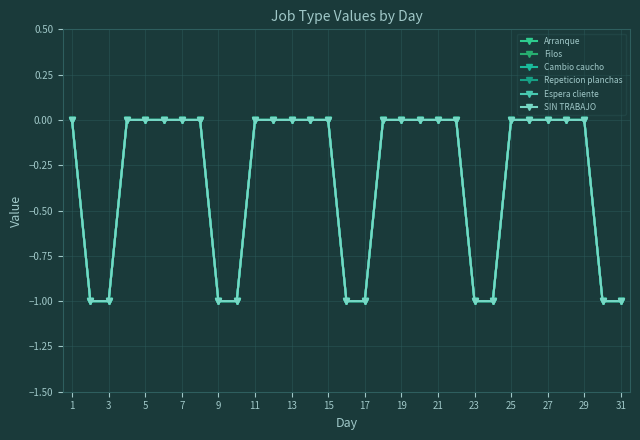

Reading left to right, transcribe all the data shown in this chart.

Arranque: 0	-1	-1	0	0	0	0	0	-1	-1	0	0	0	0	0	-1	-1	0	0	0	0	0	-1	-1	0	0	0	0	0	-1	-1
Filos: 0	-1	-1	0	0	0	0	0	-1	-1	0	0	0	0	0	-1	-1	0	0	0	0	0	-1	-1	0	0	0	0	0	-1	-1
Cambio caucho: 0	-1	-1	0	0	0	0	0	-1	-1	0	0	0	0	0	-1	-1	0	0	0	0	0	-1	-1	0	0	0	0	0	-1	-1
Repeticion planchas: 0	-1	-1	0	0	0	0	0	-1	-1	0	0	0	0	0	-1	-1	0	0	0	0	0	-1	-1	0	0	0	0	0	-1	-1
Espera cliente: 0	-1	-1	0	0	0	0	0	-1	-1	0	0	0	0	0	-1	-1	0	0	0	0	0	-1	-1	0	0	0	0	0	-1	-1
SIN TRABAJO: 0	-1	-1	0	0	0	0	0	-1	-1	0	0	0	0	0	-1	-1	0	0	0	0	0	-1	-1	0	0	0	0	0	-1	-1